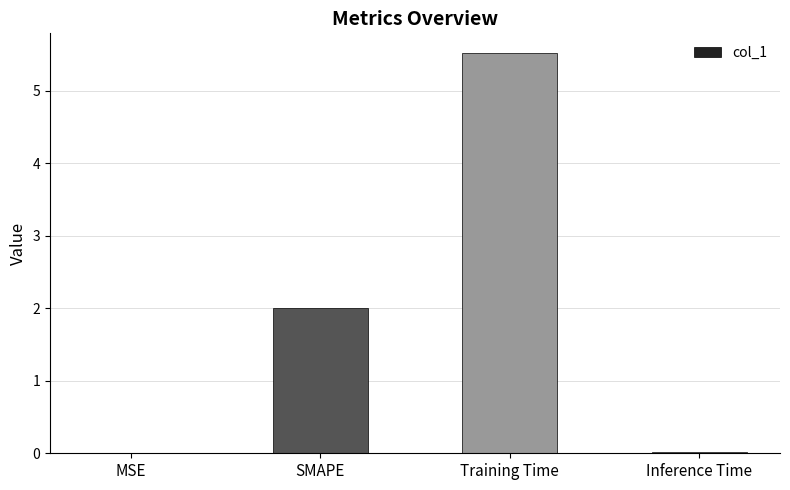

The value at MSE is 0.0. True or false?

True